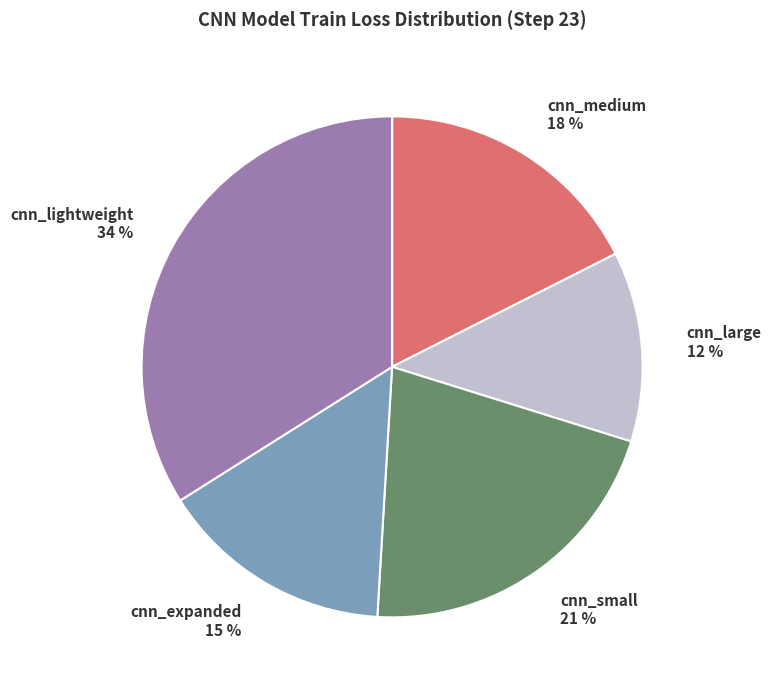

Is cnn_medium the majority of the pie?

No